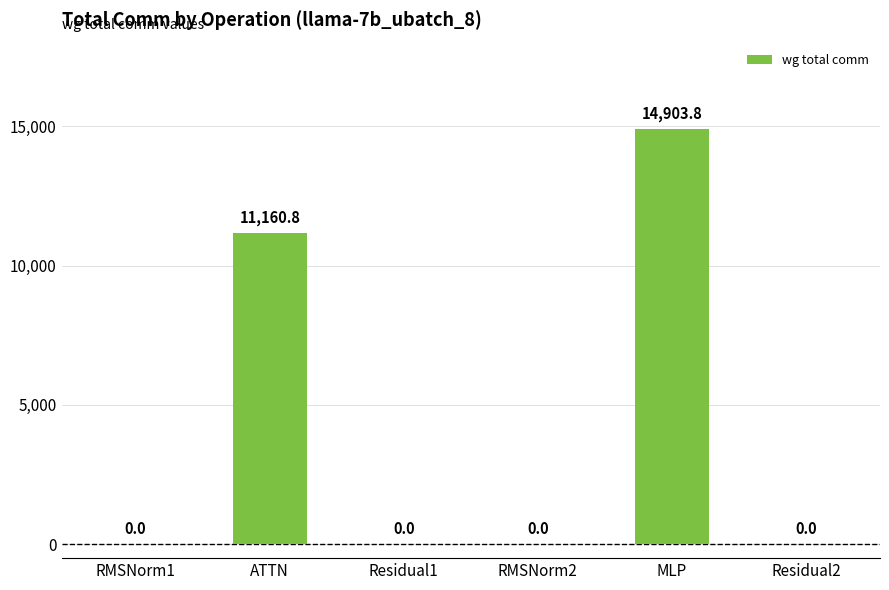

What is the sum of the values at Residual1 and ATTN?

11160.8